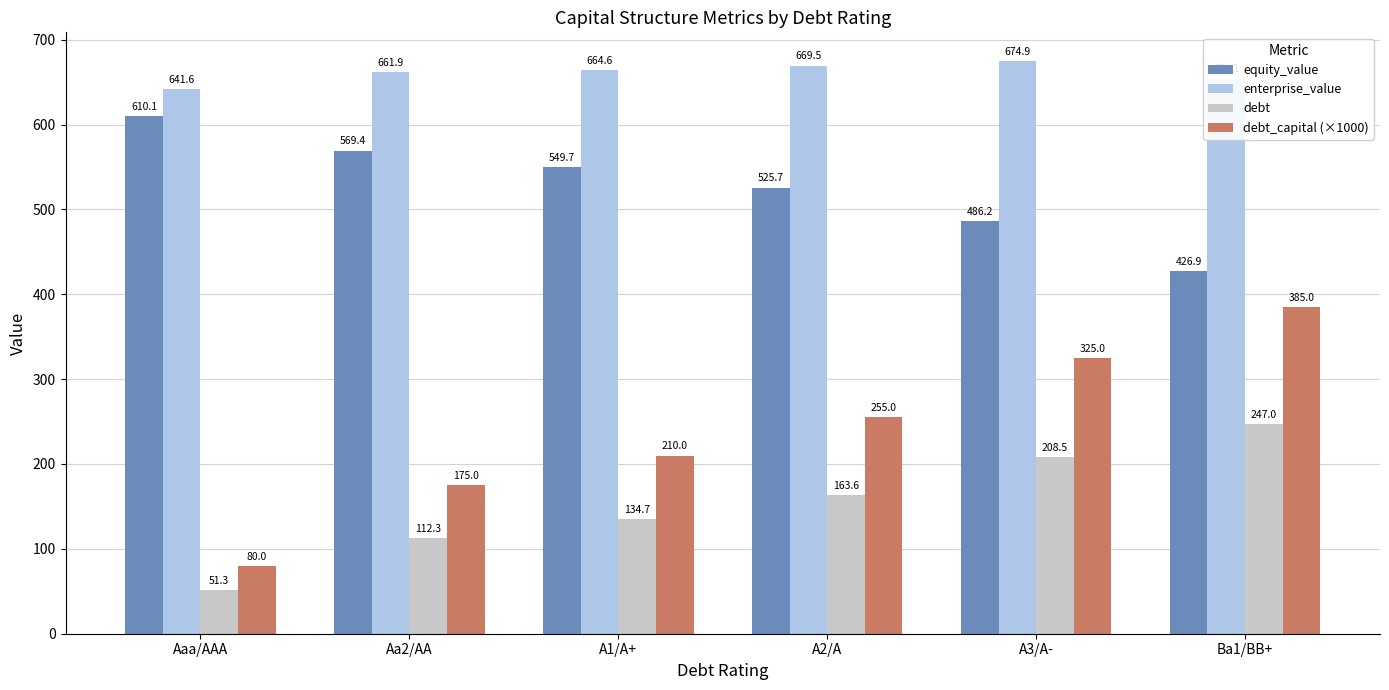

What is the maximum value for debt?

247.0